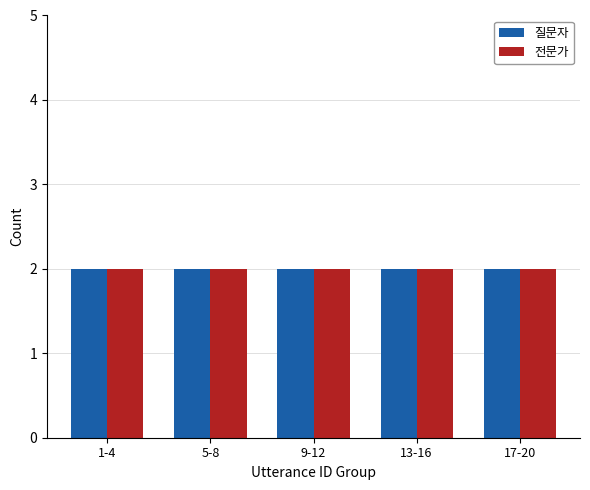

Which series has the largest range (max minus min)?

질문자